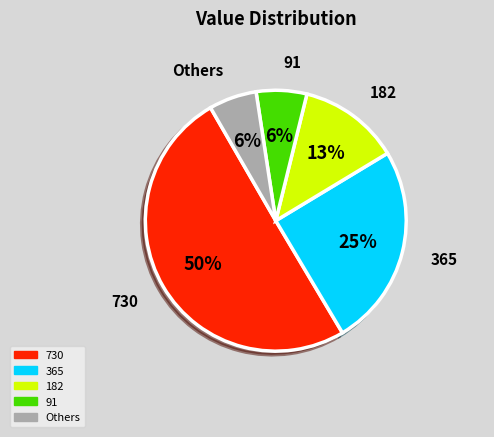

How many slices are in this pie chart?

5